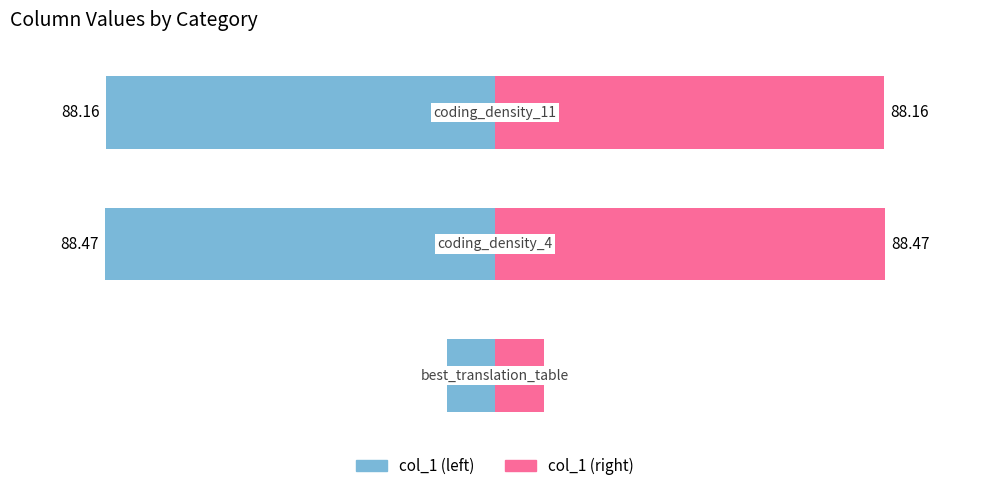

What is the spread (max minus min) of values at 0?

22.0